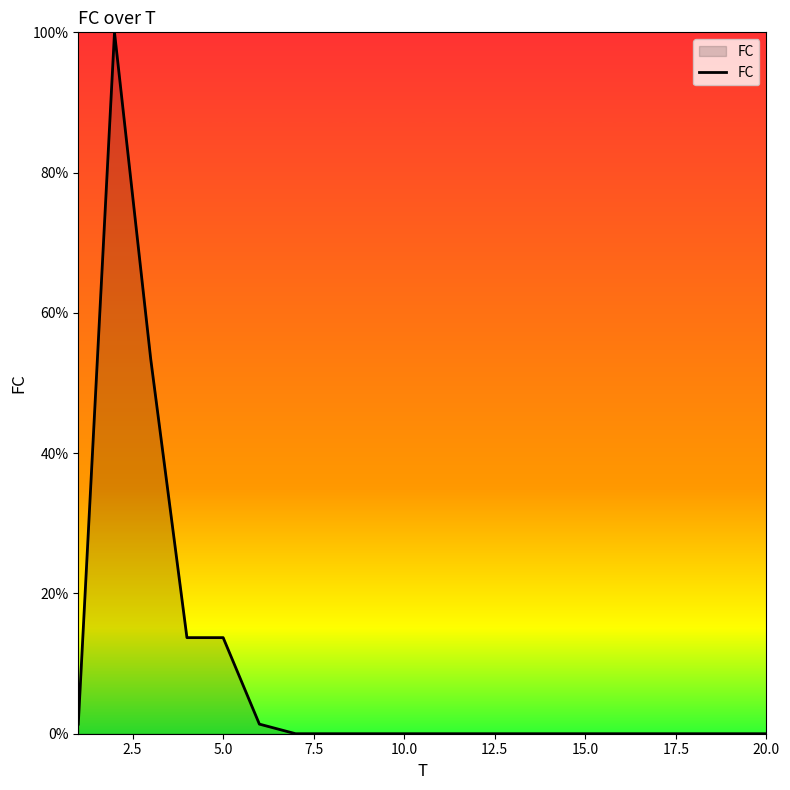

What is the difference between the maximum and minimum values?

100.0